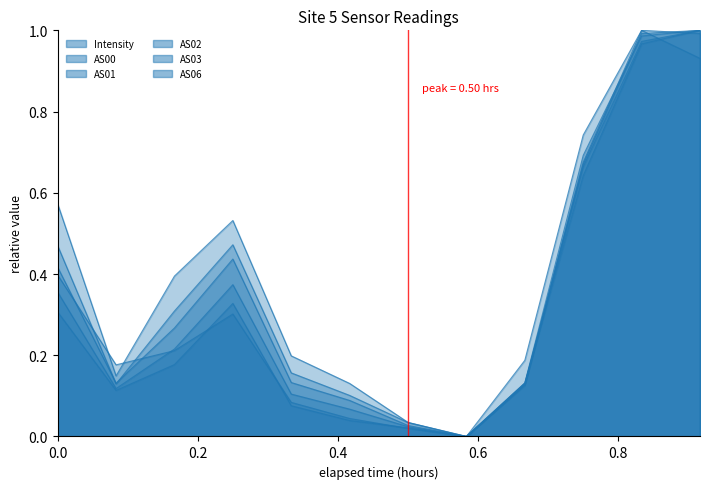

What is the maximum value shown in the chart?

1.0